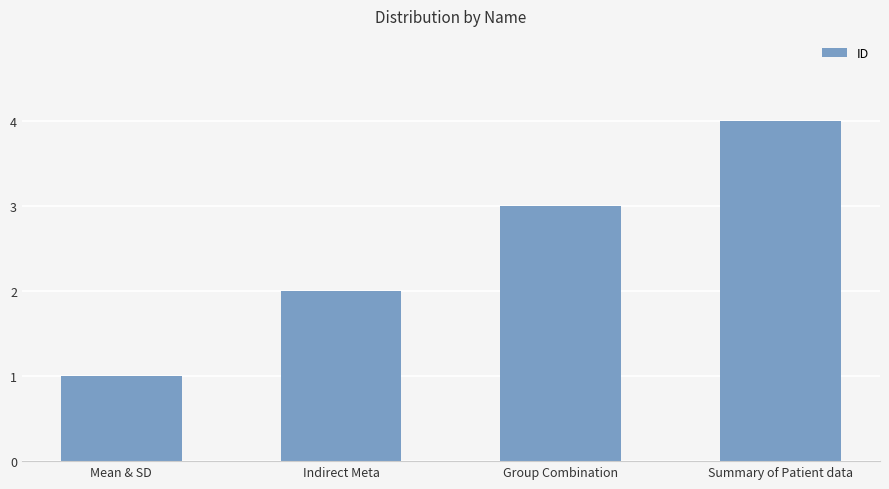

What is the label of the 3rd bar from the left?

Group Combination